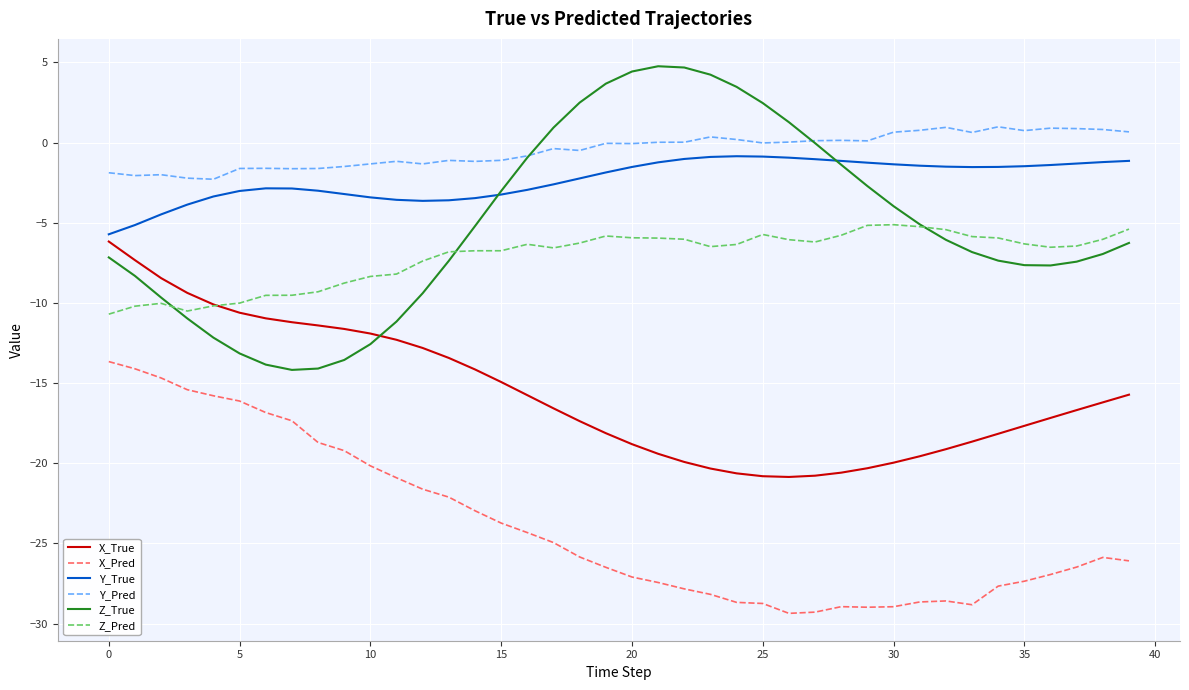

What is the sum of all Z_Pred values?

-285.9